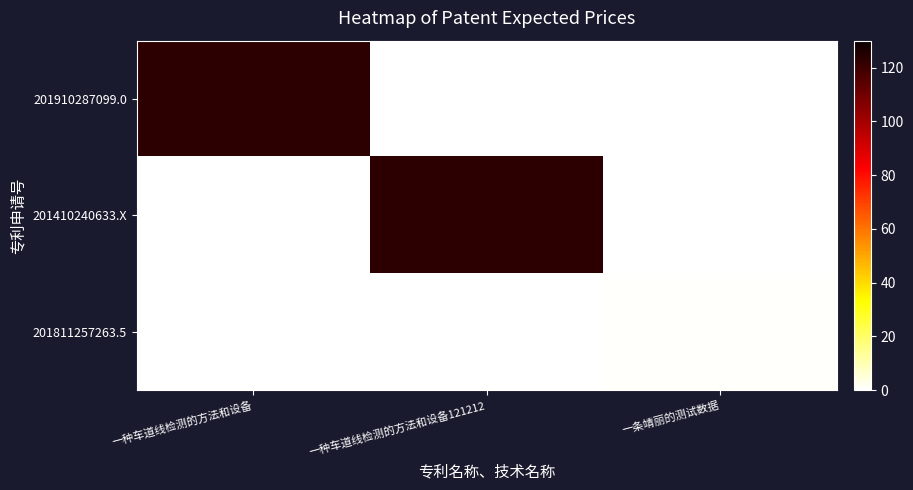

At which category does the chart reach its minimum across all series?

一种车道线检测的方法和设备121212